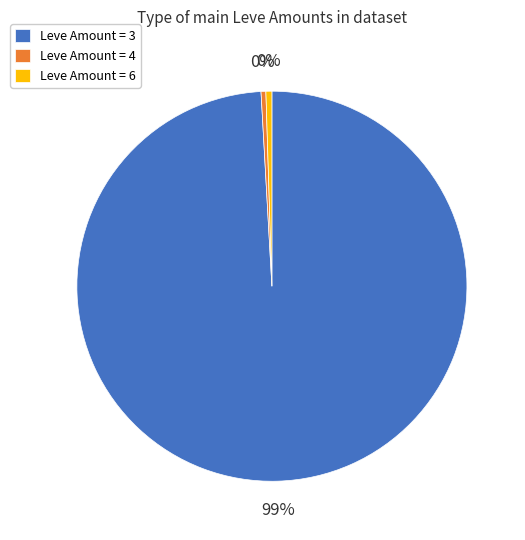

True or false: Leve Amount = 6 accounts for 15% of the total.

False